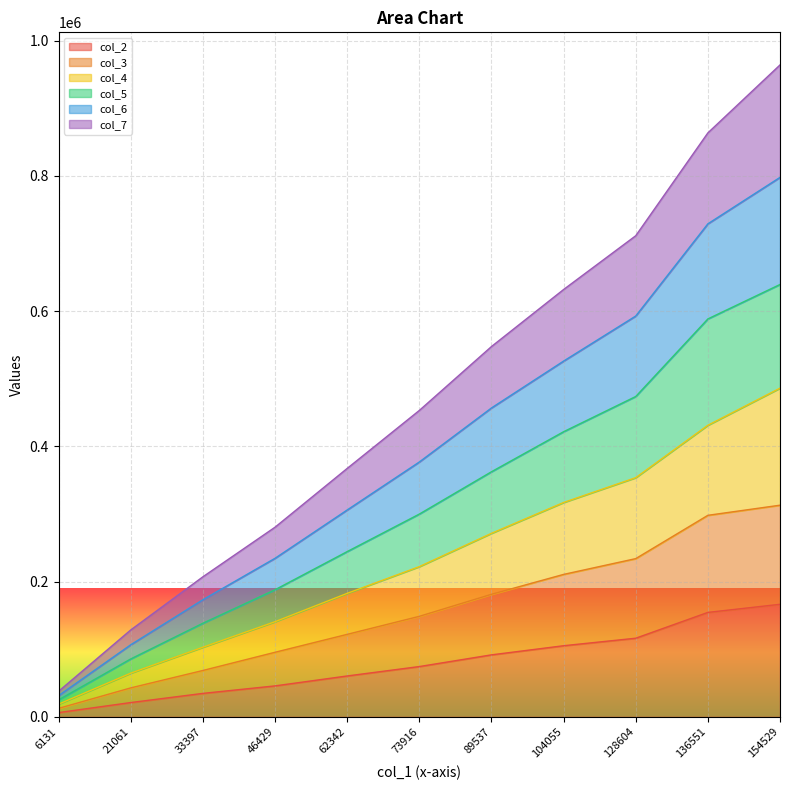

True or false: col_2 has a value of 60464 at 62342.

True